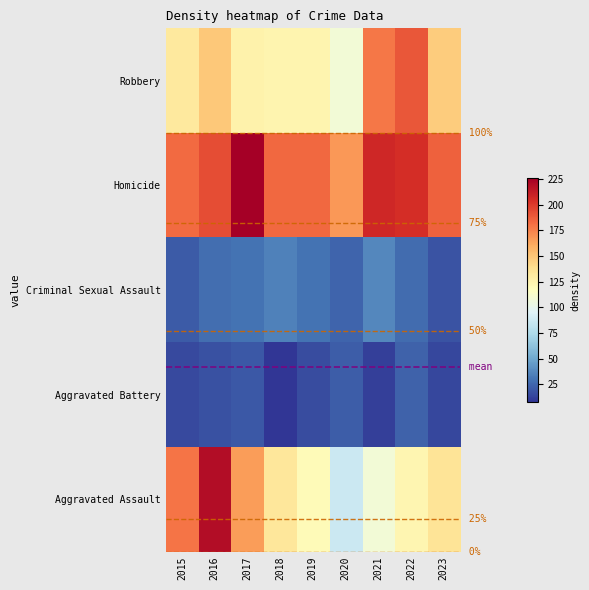

Rank the categories by Homicide value from highest to lowest.

2017, 2021, 2022, 2016, 2023, 2018, 2019, 2015, 2020